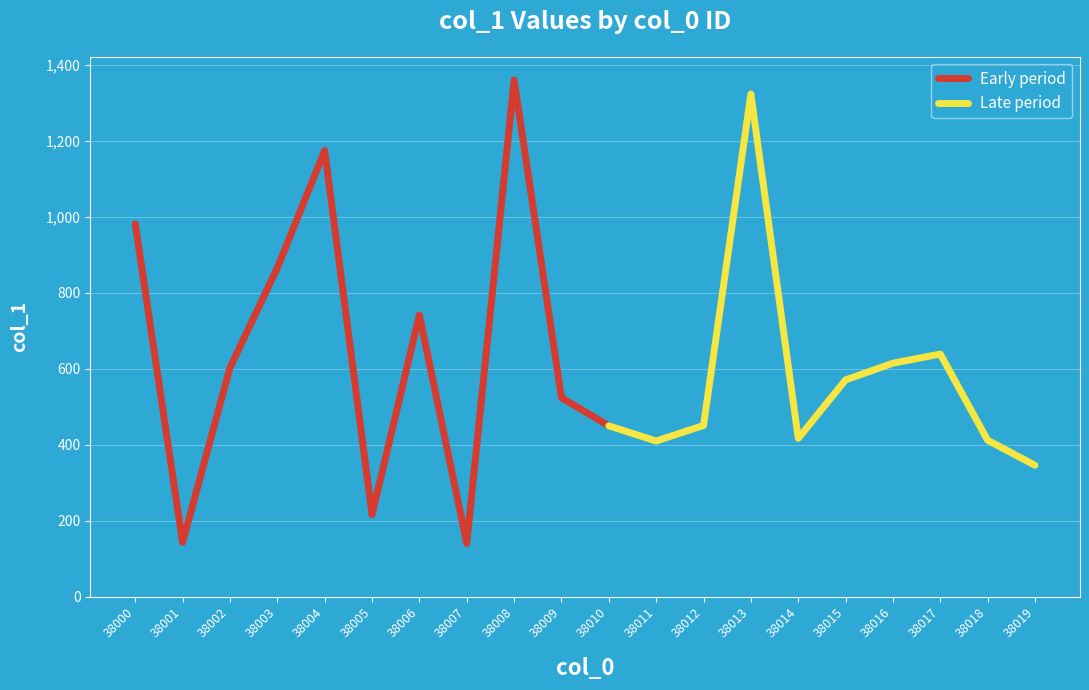

How many points are higher than both their immediate neighbors (excluding endpoints)?

5